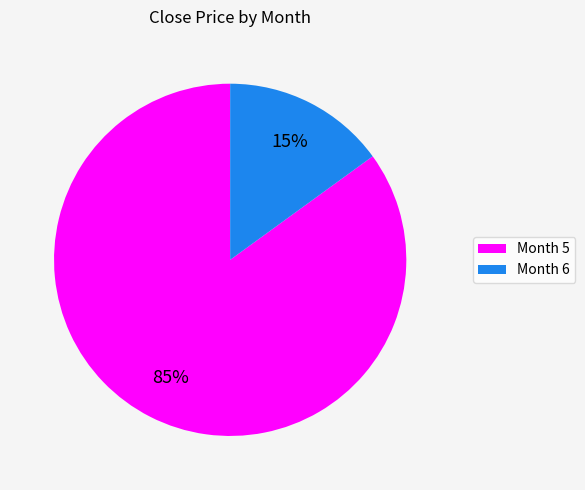

Is it true that Month 6 is 25% of the pie?

False